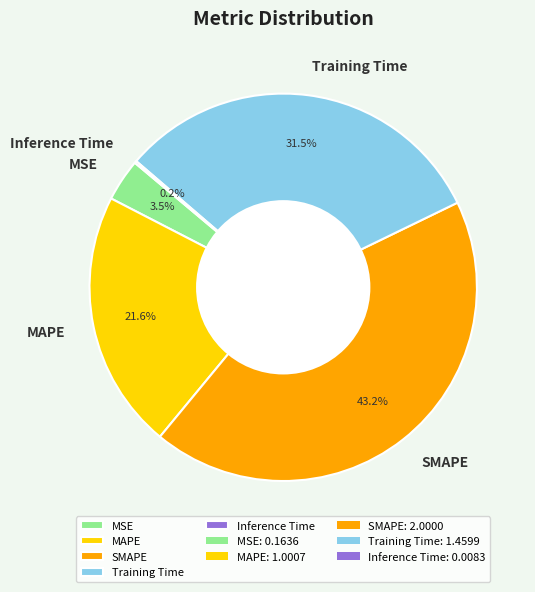

Does any single category account for the majority?

No